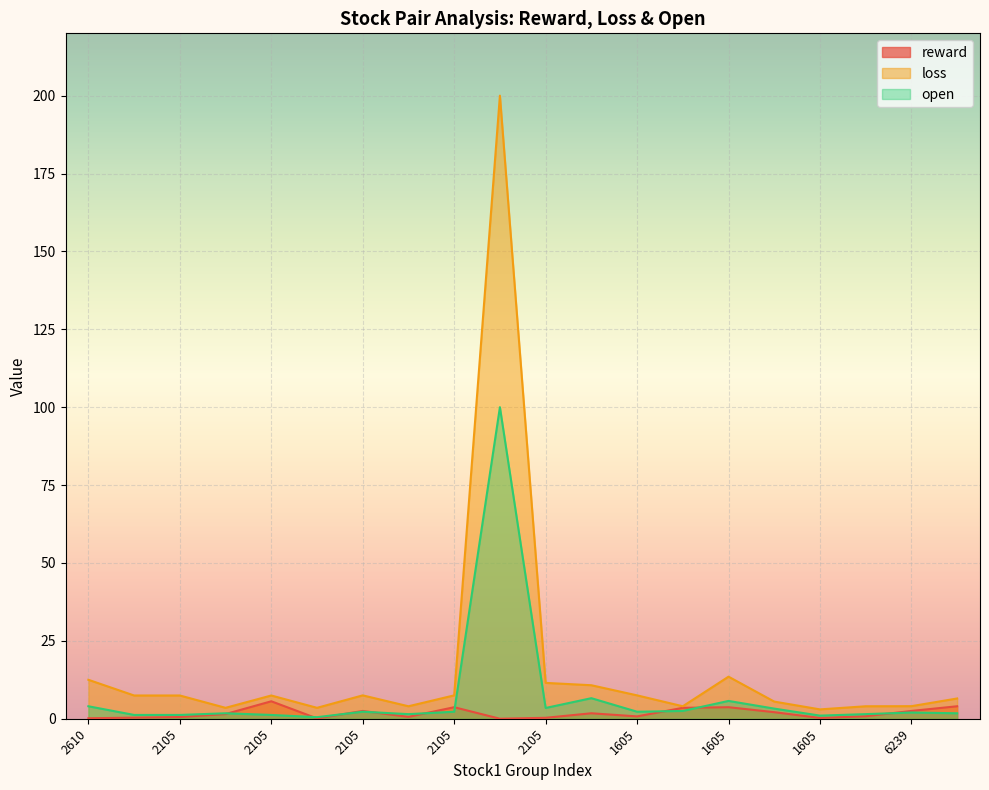

Is the value of open at 2105 greater than the value of reward at 1605?

No